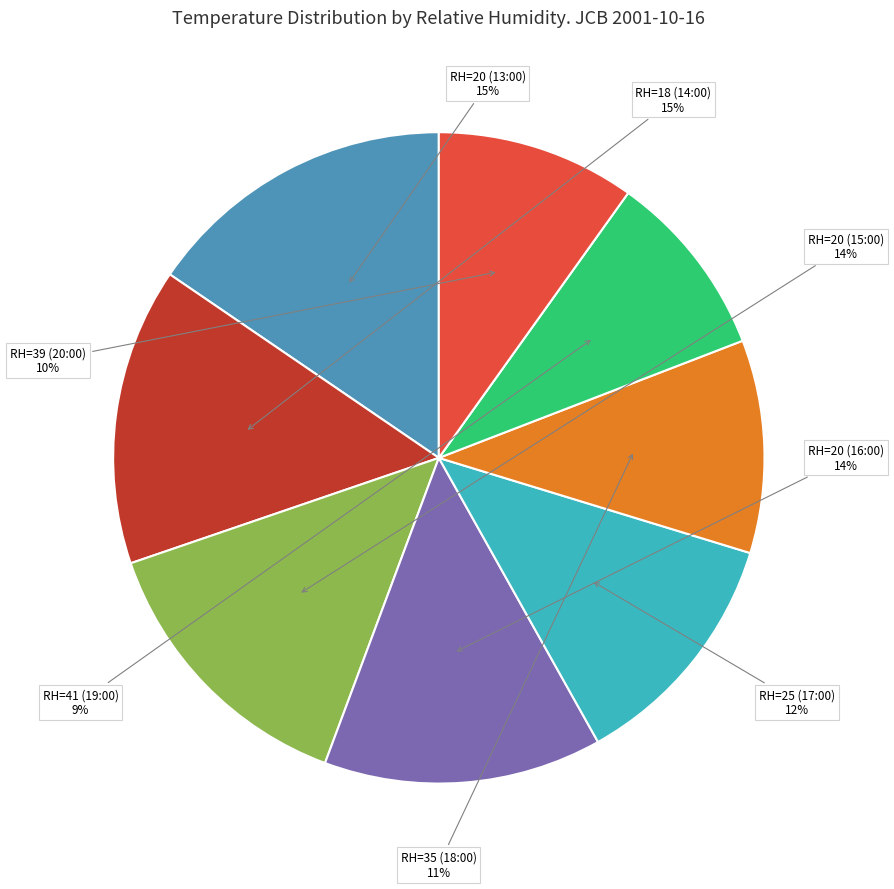

Which slice is the smallest?

RH=41 (19:00)